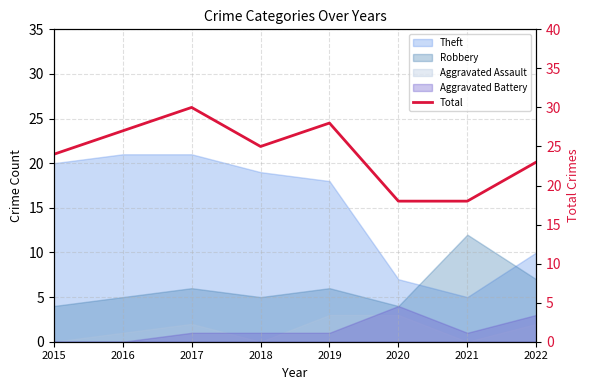

What is the change in value from 2015 to 2018?

+1